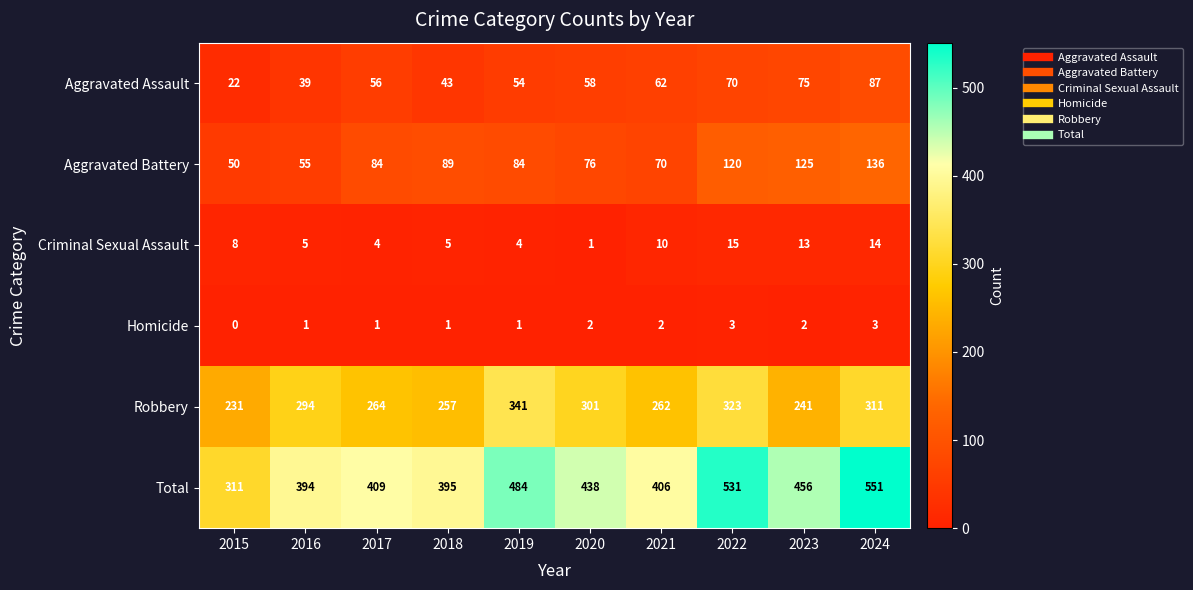

Between 2015 and 2023, which series saw the biggest shift?

Total